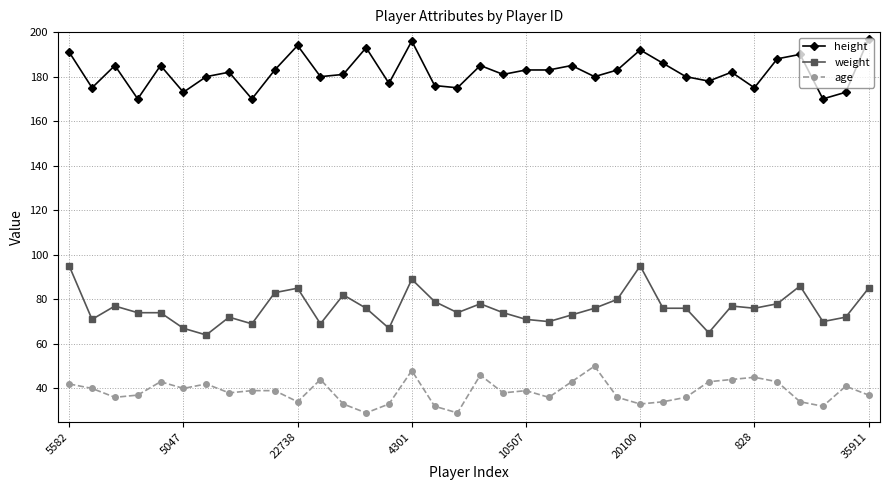

Rank the series by their average value, from highest to lowest.

height, weight, age